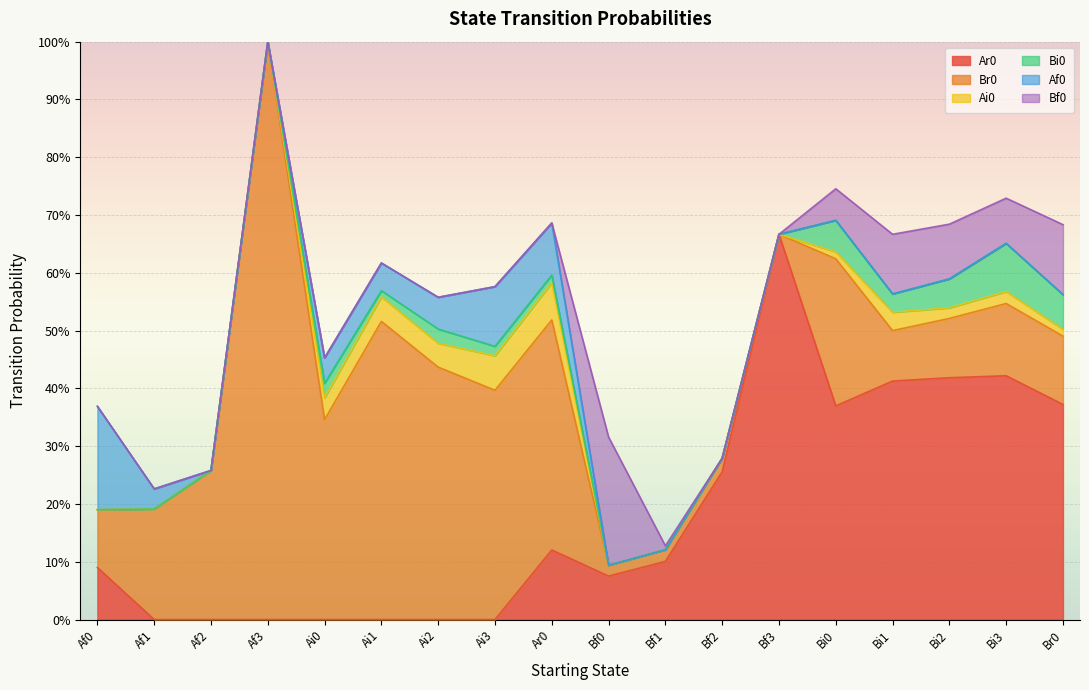

What value does the Ar0 series have at Br0?

0.4